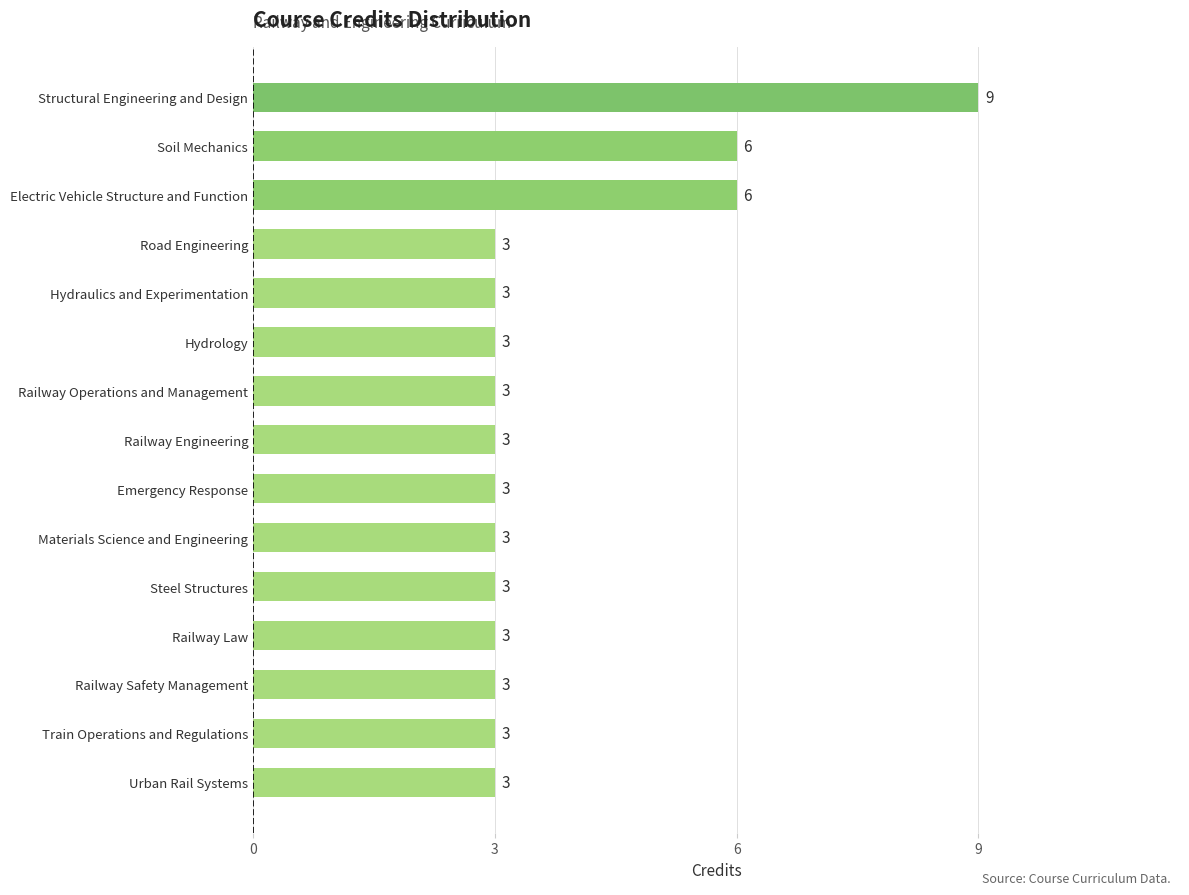

How many bars are there in total?

15